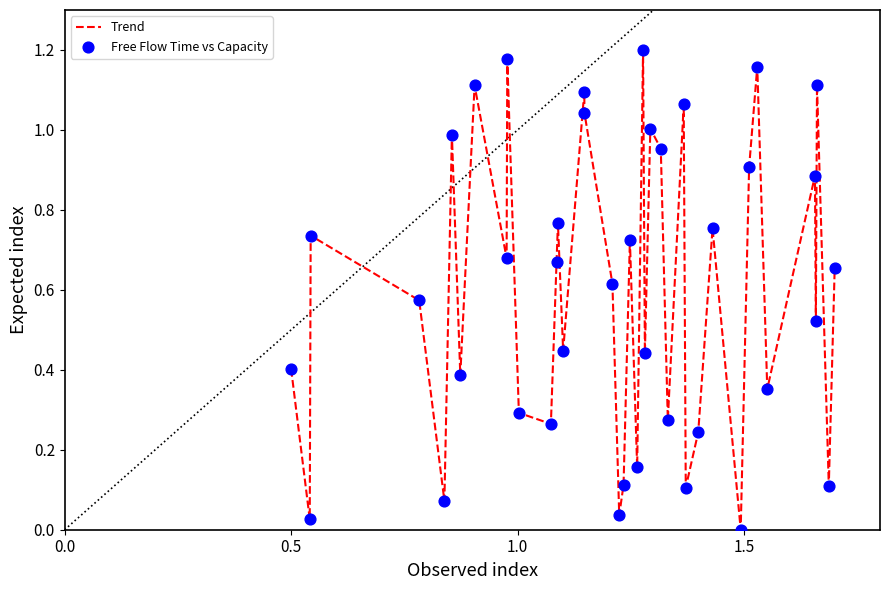

How many lines are shown in the chart?

1